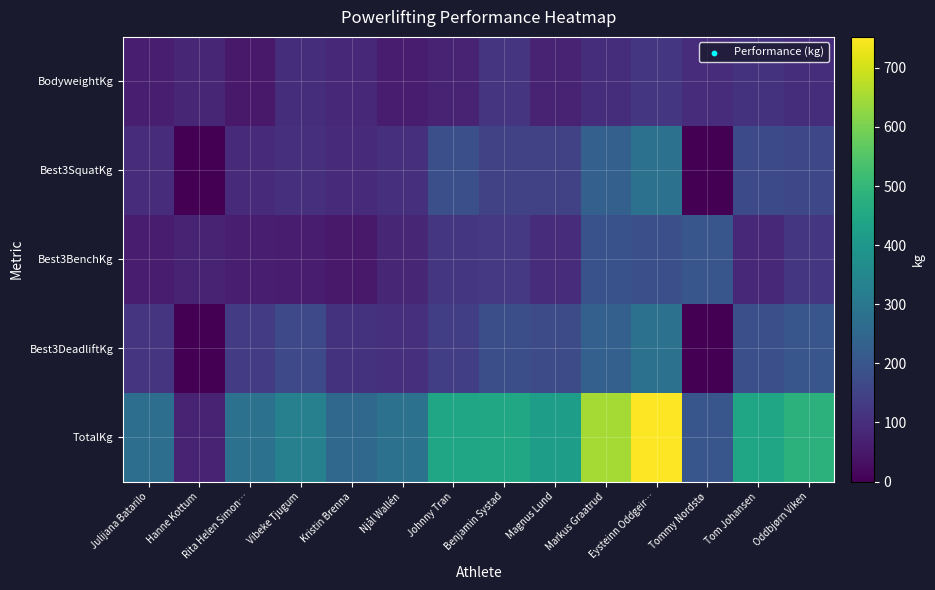

Which label corresponds to the largest value in the chart?

Eysteinn Oddgeir…